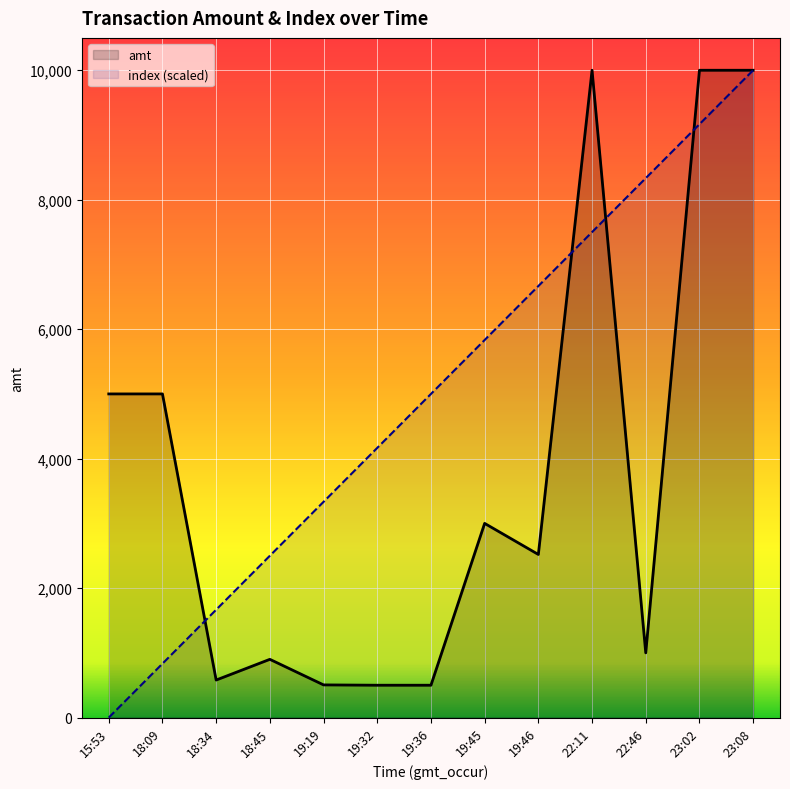

The value of index (scaled) at 19:32 is 4166.7. True or false?

True